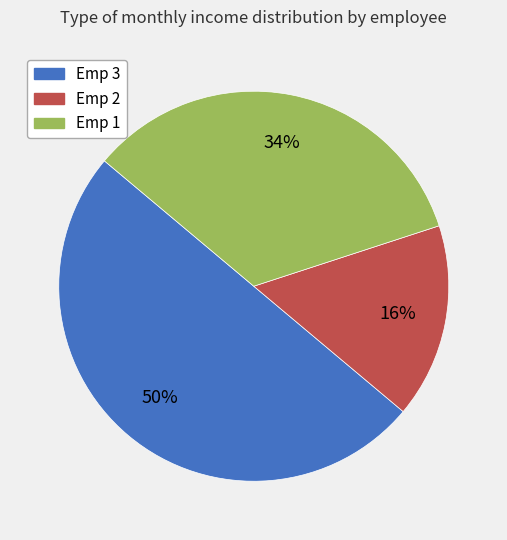

The Emp 3 slice represents 50% of the pie. True or false?

True